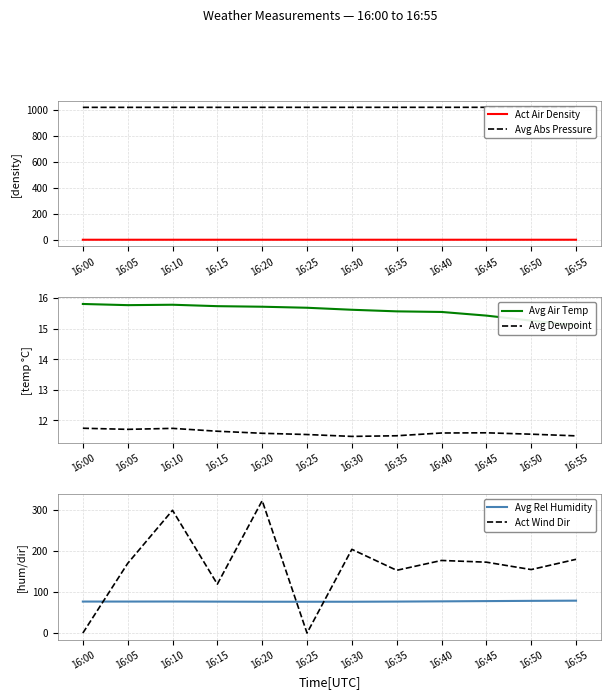

How many series are shown in this chart?

6